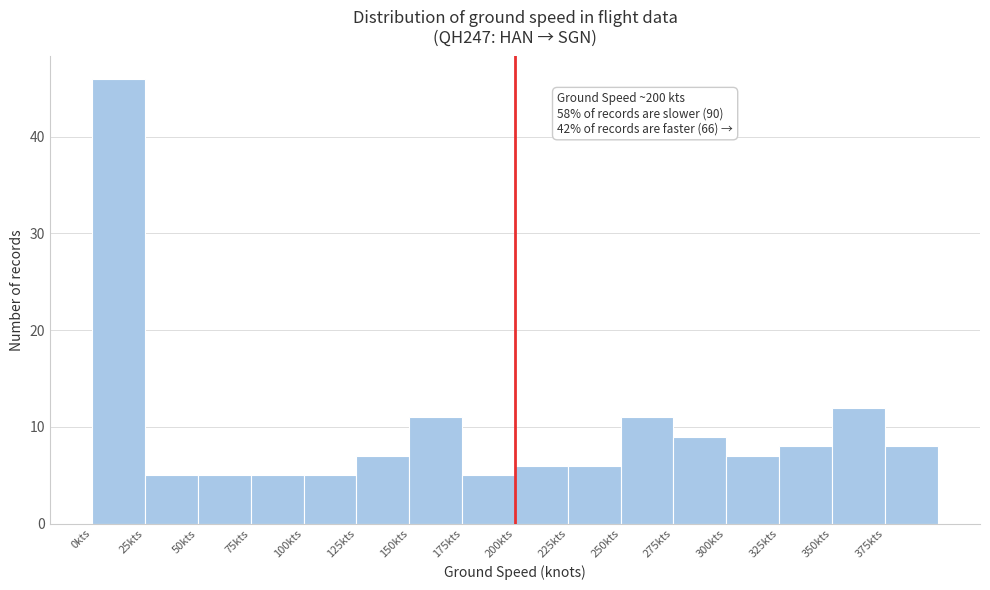

Which range on the x-axis has the tallest bar?

0 to 25